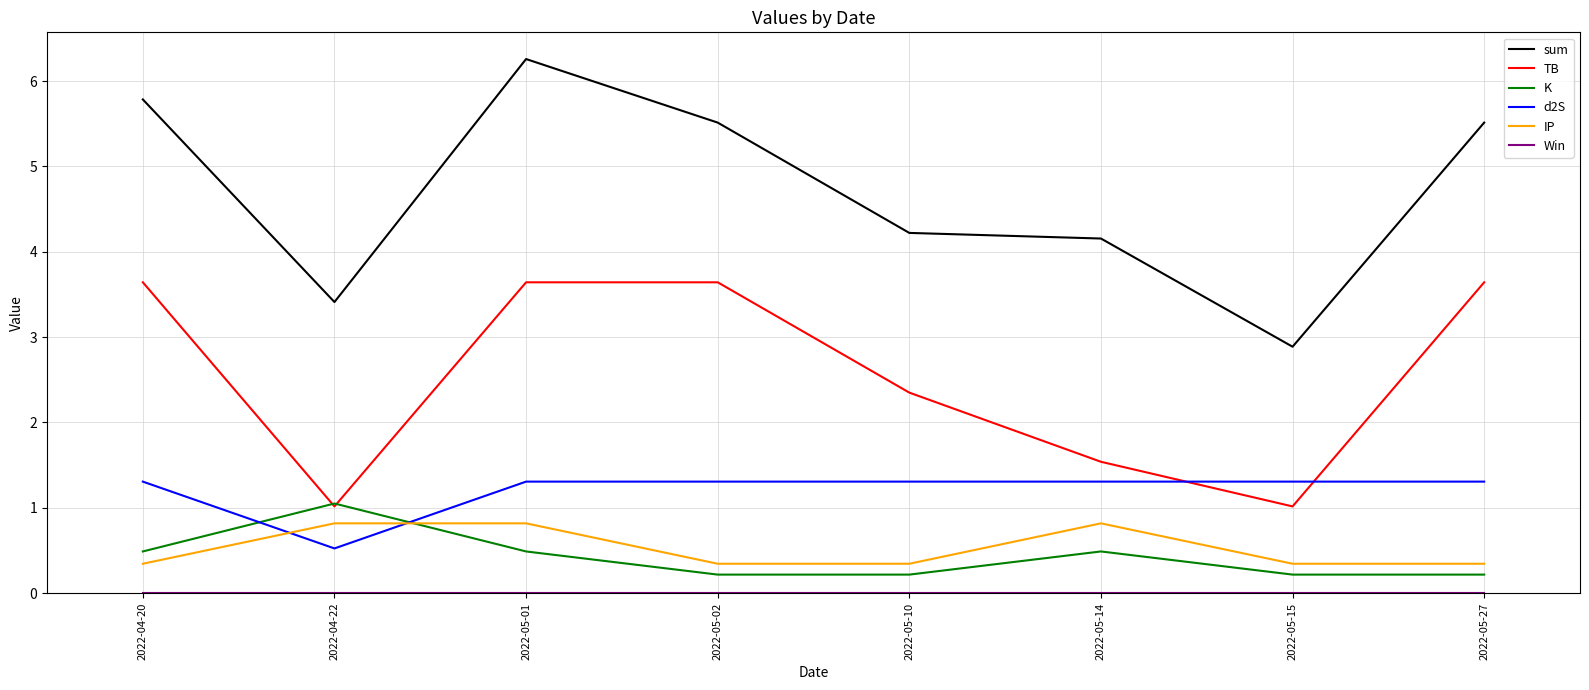

Where is the first local maximum for K?

2022-04-22